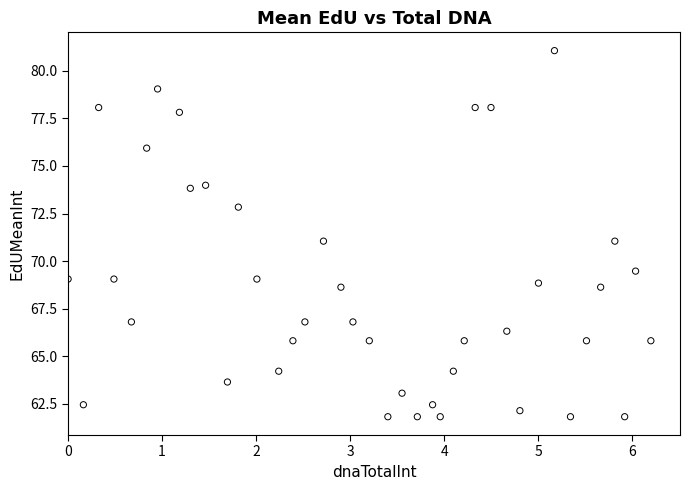

What is the range of X values (max minus min)?

6.2